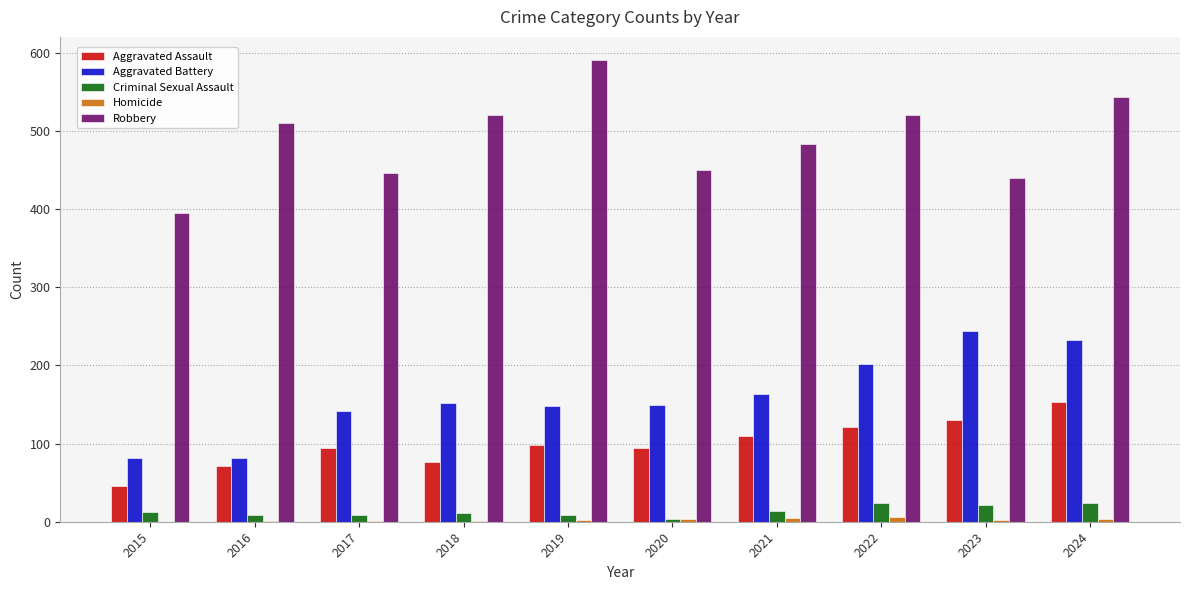

What is the total value across all series at 2021?

776